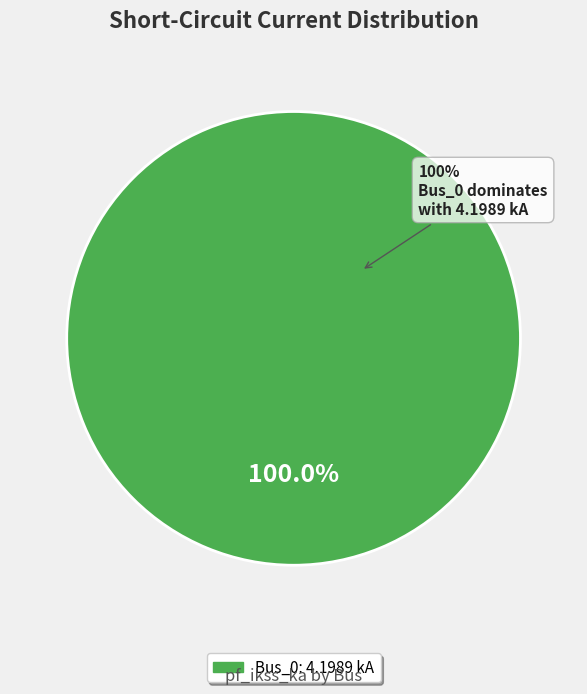

Which category has the biggest portion of the pie?

Bus_0